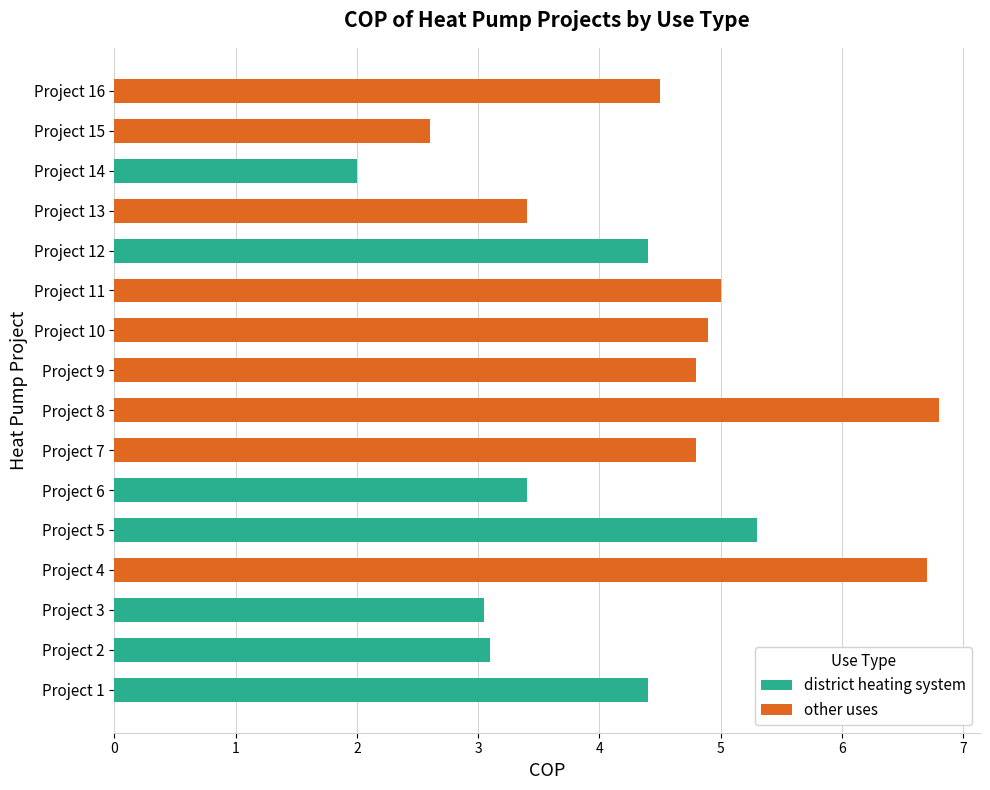

What is the total value across all series at Project 7?

4.8